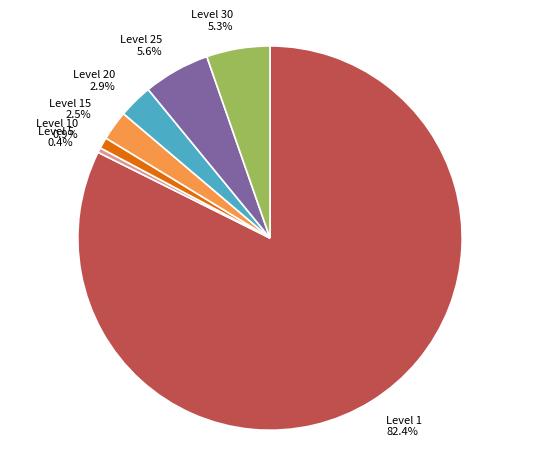

What is the ratio of the value at Level 15 to the value at Level 25?

0.4